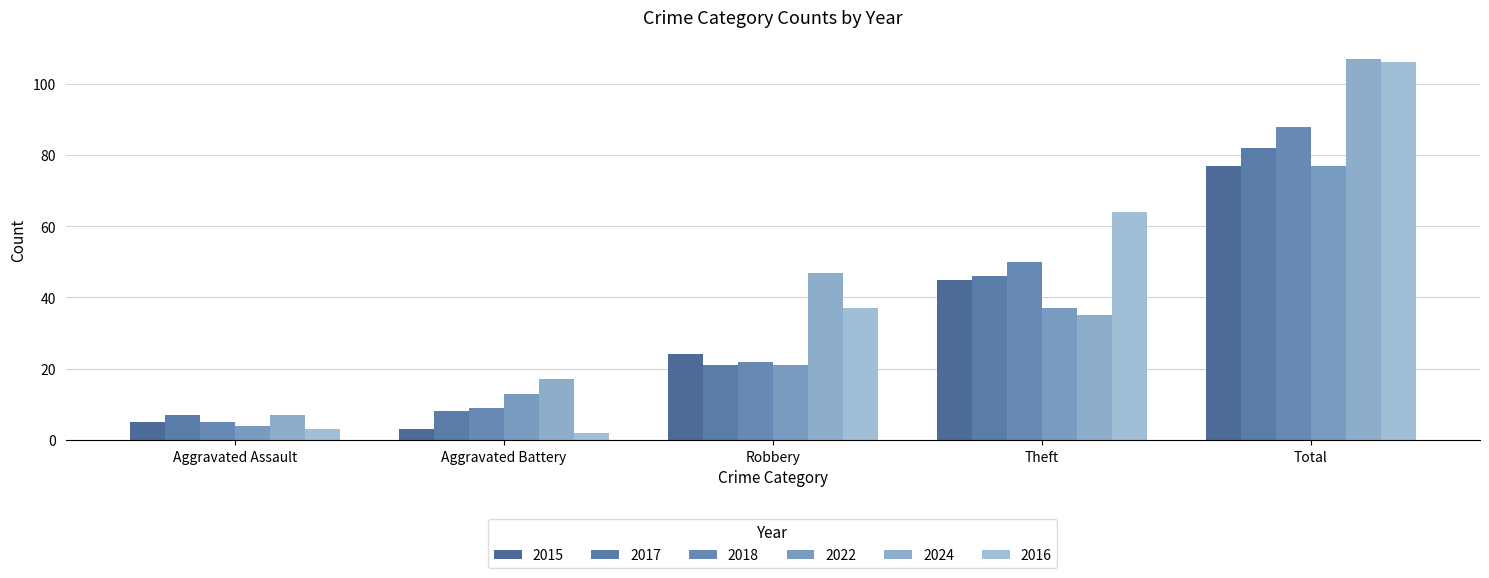

What is the sum of all 2016 values?

212